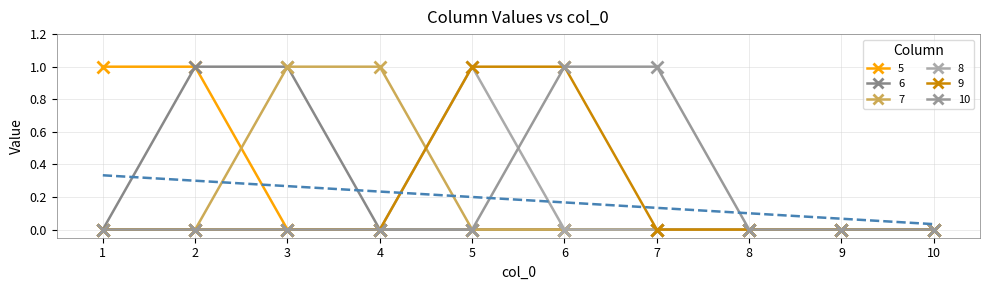

How many categories are shown in the chart?

10